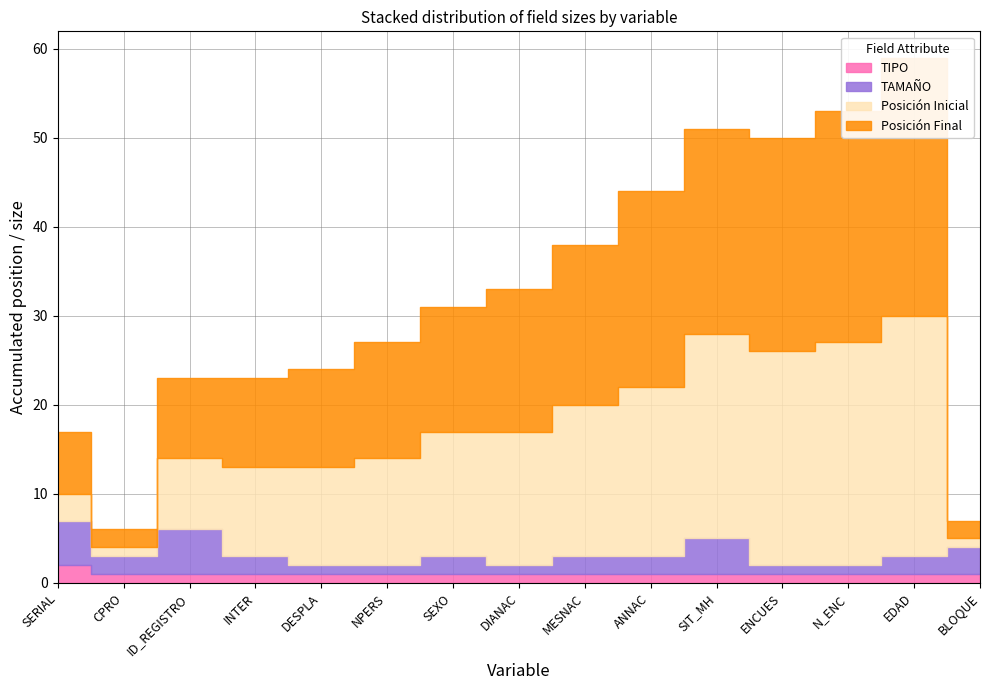

Which category has the highest value in the TAMAÑO series?

SERIAL